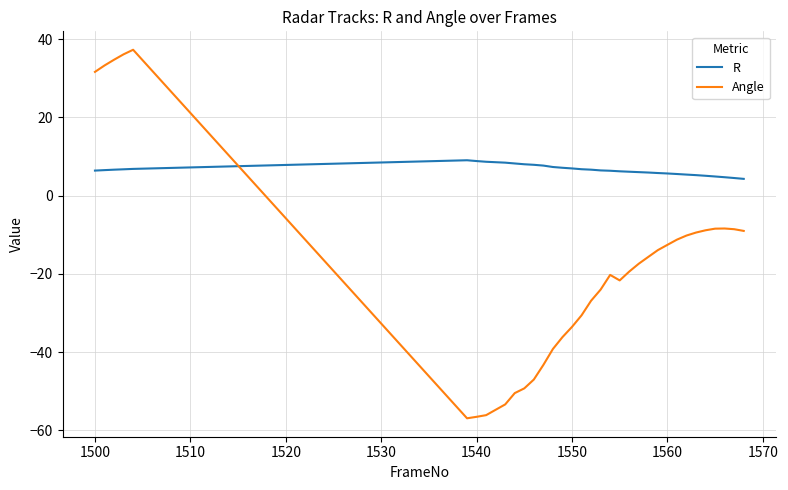

How many lines are shown in the chart?

2